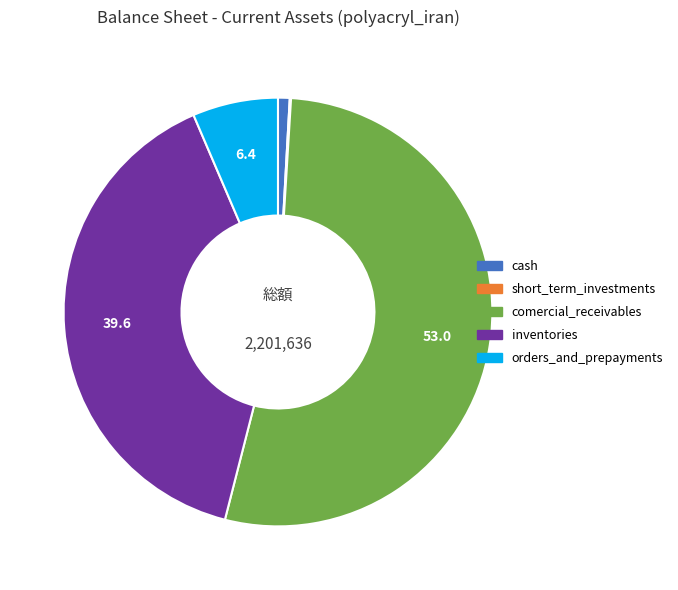

Do cash and inventories together represent more than half of the pie?

No